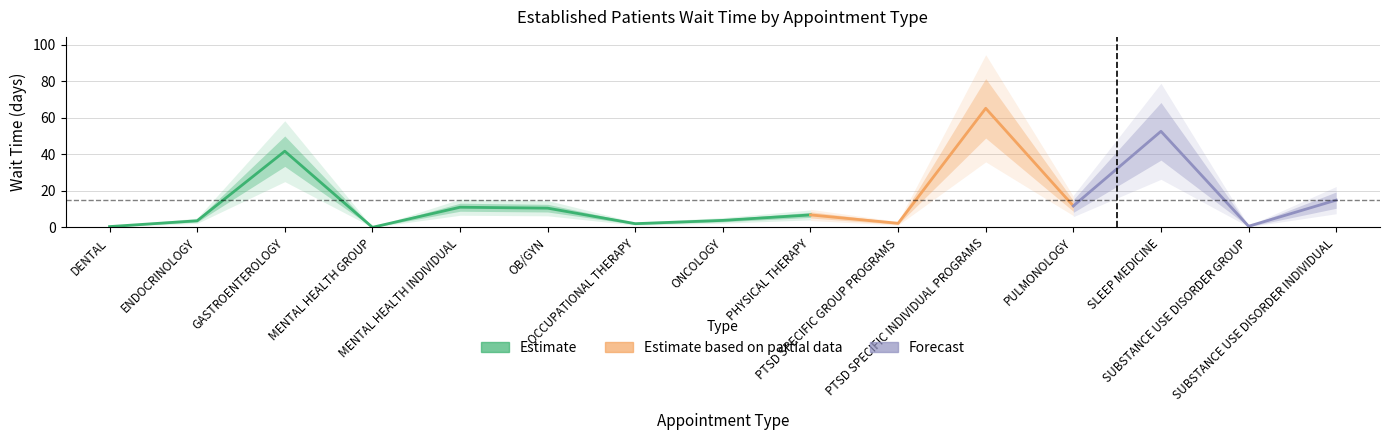

Rank the categories by value from highest to lowest.

PTSD SPECIFIC INDIVIDUAL PROGRAMS, SLEEP MEDICINE, GASTROENTEROLOGY, SUBSTANCE USE DISORDER INDIVIDUAL, PULMONOLOGY, MENTAL HEALTH INDIVIDUAL, OB/GYN, PHYSICAL THERAPY, ONCOLOGY, ENDOCRINOLOGY, PTSD SPECIFIC GROUP PROGRAMS, OCCUPATIONAL THERAPY, SUBSTANCE USE DISORDER GROUP, DENTAL, MENTAL HEALTH GROUP